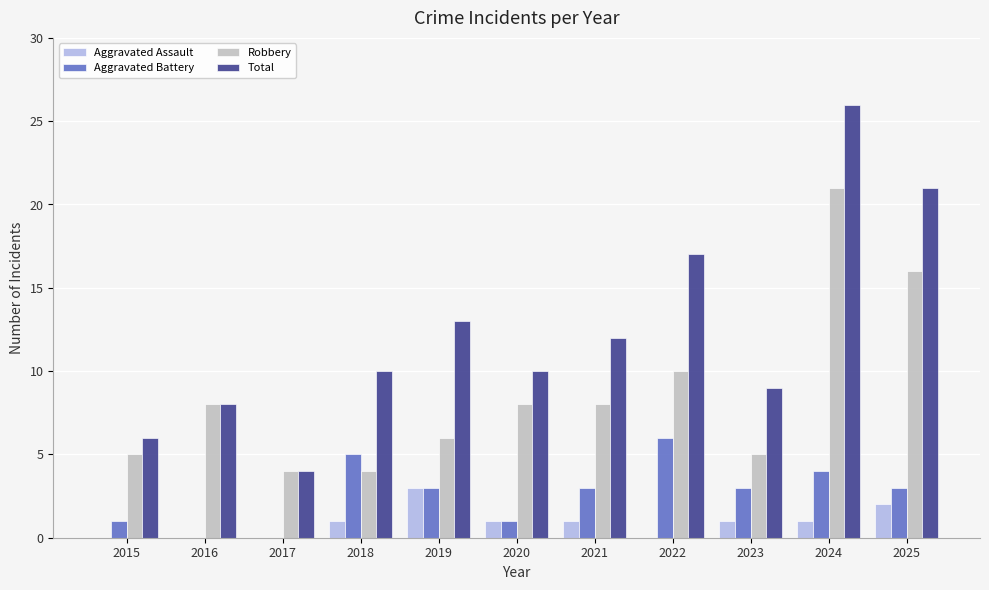

The value of Aggravated Battery at 2021 is 2. True or false?

False